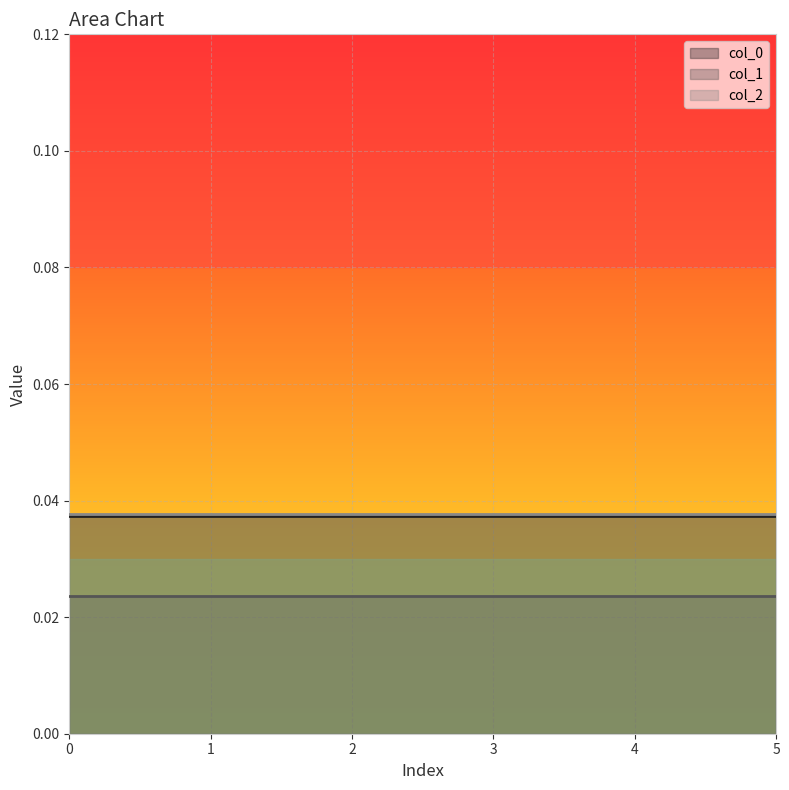

The col_1 series shows 0.0 at 0. True or false?

True